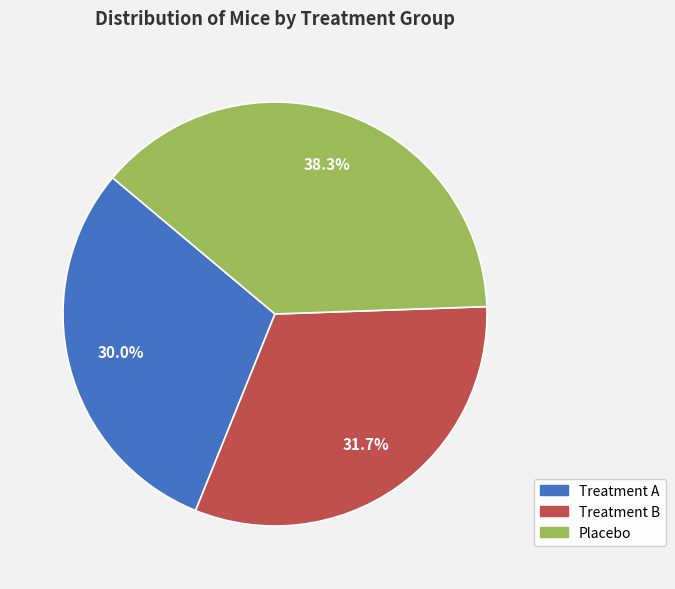

Which slice is the largest?

Placebo